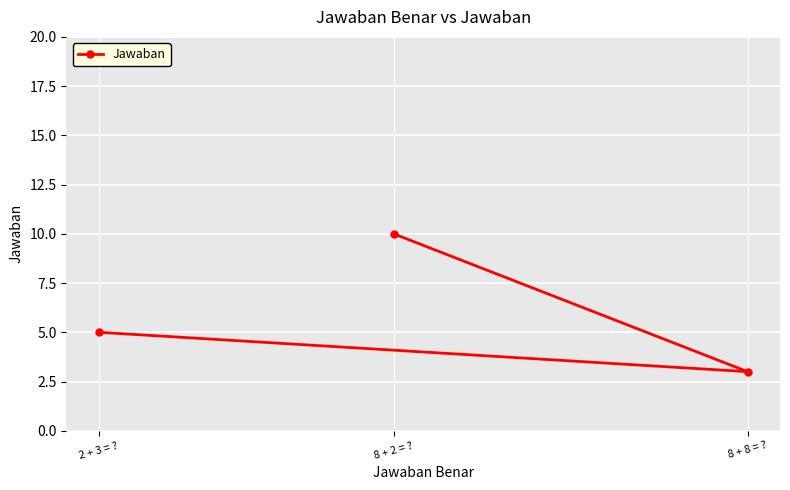

Which category has the lowest value across all series?

8 + 8 = ?